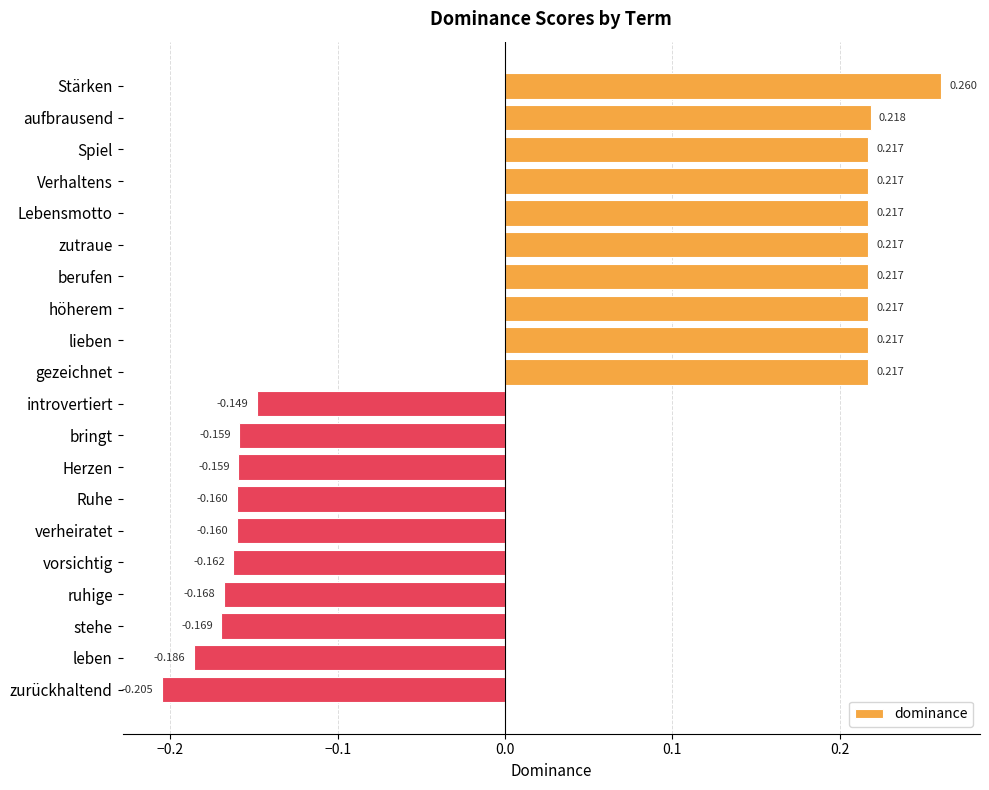

What is the label of the 14th bar from the top?

Ruhe